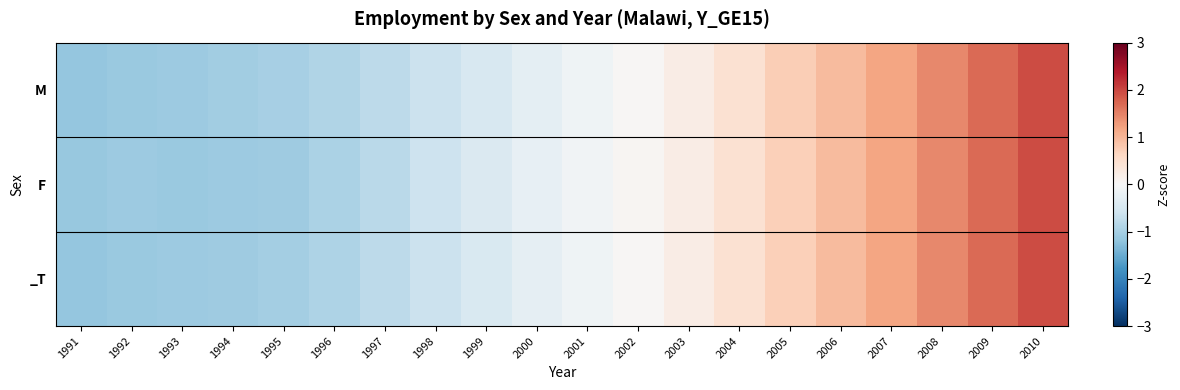

Reading left to right, list all the values displayed in this chart.

M: 1991=-1.2	1992=-1.1	1993=-1.1	1994=-1.1	1995=-1.0	1996=-0.9	1997=-0.8	1998=-0.6	1999=-0.5	2000=-0.3	2001=-0.1	2002=0.0	2003=0.2	2004=0.5	2005=0.7	2006=1.0	2007=1.2	2008=1.4	2009=1.7	2010=2.0
F: 1991=-1.1	1992=-1.1	1993=-1.1	1994=-1.1	1995=-1.1	1996=-1.0	1997=-0.8	1998=-0.6	1999=-0.4	2000=-0.3	2001=-0.1	2002=0.1	2003=0.2	2004=0.5	2005=0.7	2006=0.9	2007=1.2	2008=1.4	2009=1.7	2010=2.0
_T: 1991=-1.2	1992=-1.1	1993=-1.1	1994=-1.1	1995=-1.0	1996=-0.9	1997=-0.8	1998=-0.6	1999=-0.5	2000=-0.3	2001=-0.1	2002=0.0	2003=0.2	2004=0.5	2005=0.7	2006=0.9	2007=1.2	2008=1.4	2009=1.7	2010=2.0